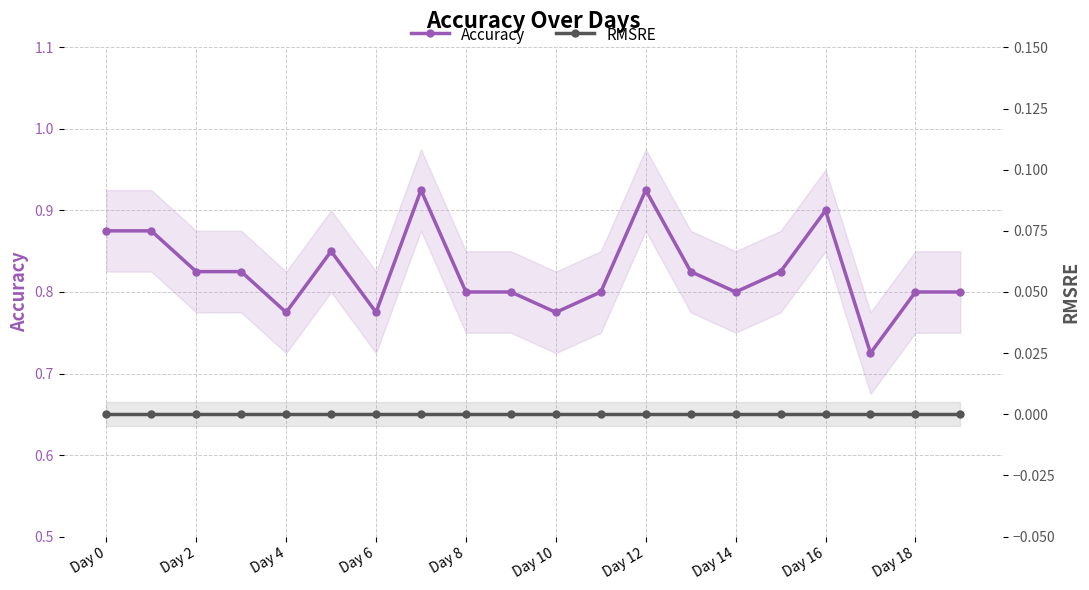

How many lines are shown in the chart?

2